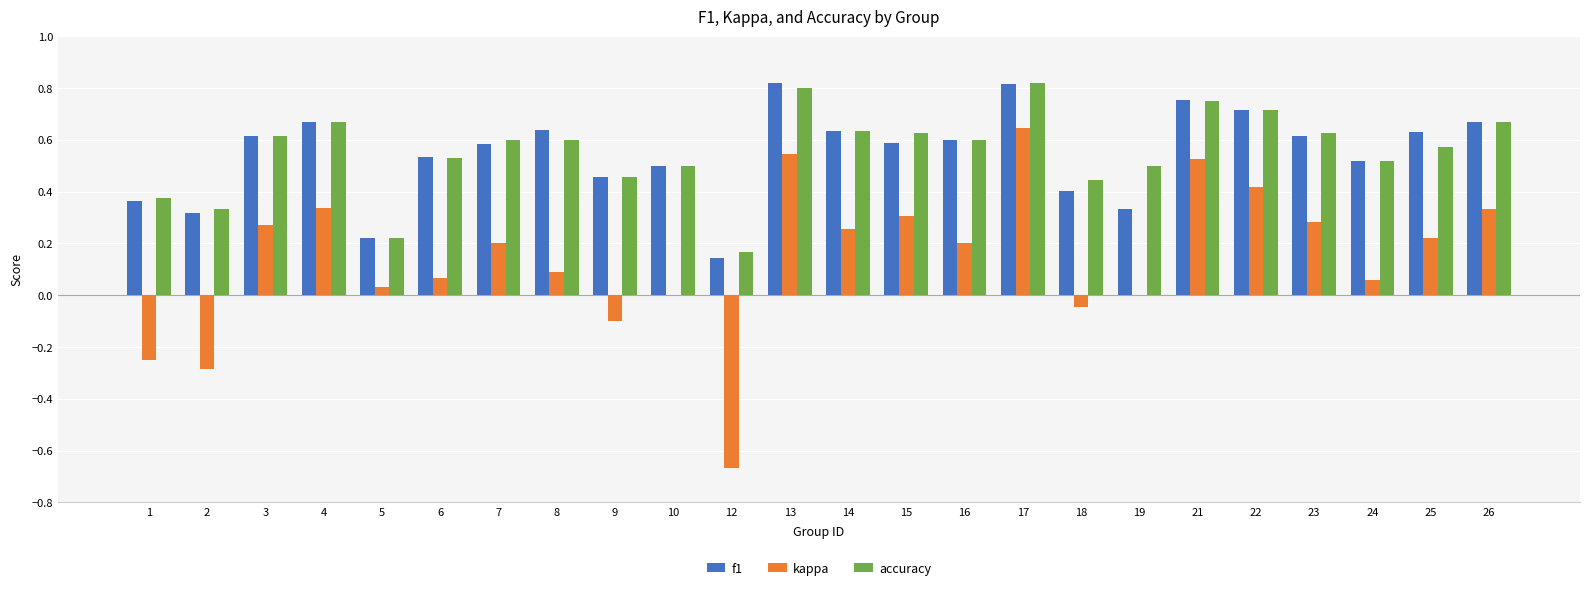

How many data points does each series have?

24